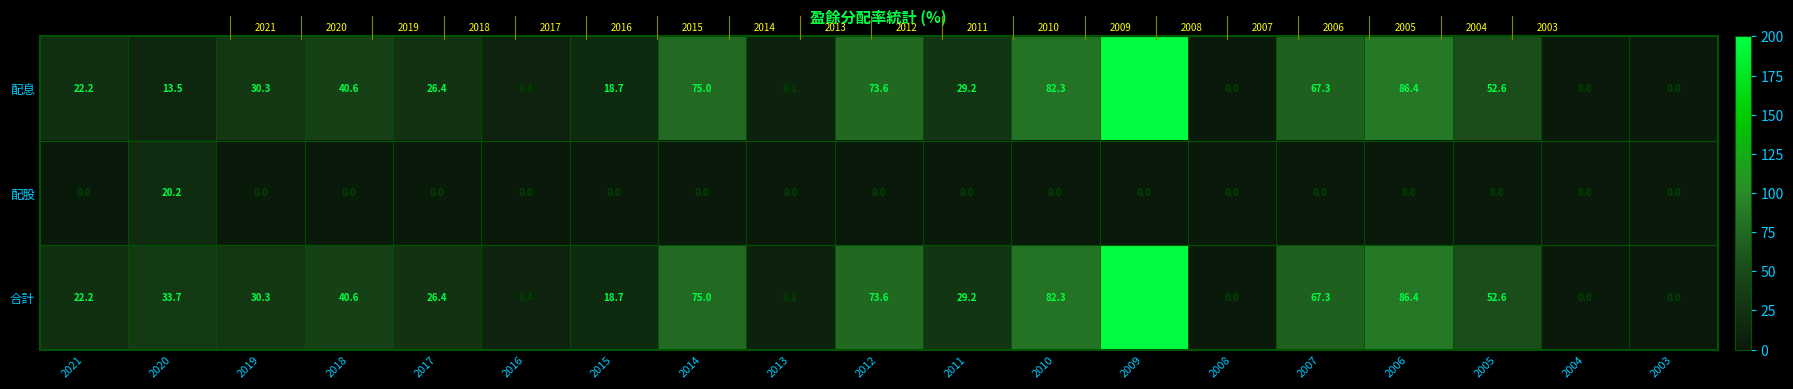

What is the sum of the 合計 values at 2011 and 2018?

69.8